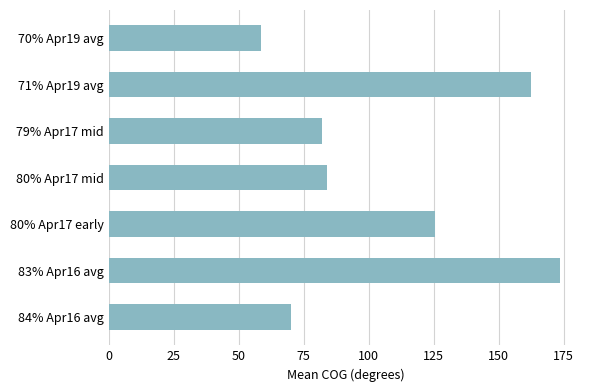

List the labels in order of value, smallest first.

70% Apr19 avg, 84% Apr16 avg, 79% Apr17 mid, 80% Apr17 mid, 80% Apr17 early, 71% Apr19 avg, 83% Apr16 avg